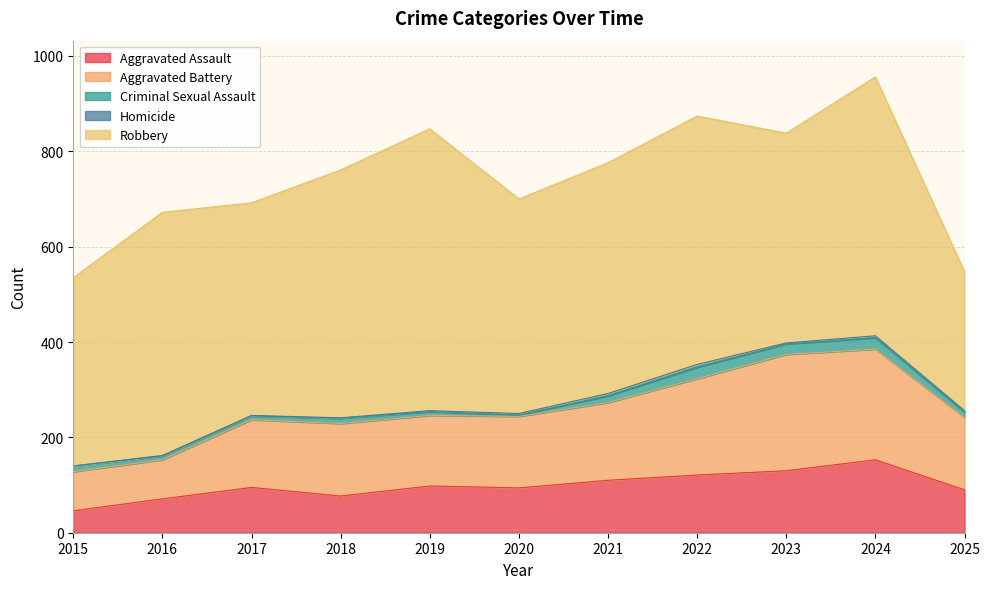

What are all the series names shown in the legend?

Aggravated Assault, Aggravated Battery, Criminal Sexual Assault, Homicide, Robbery